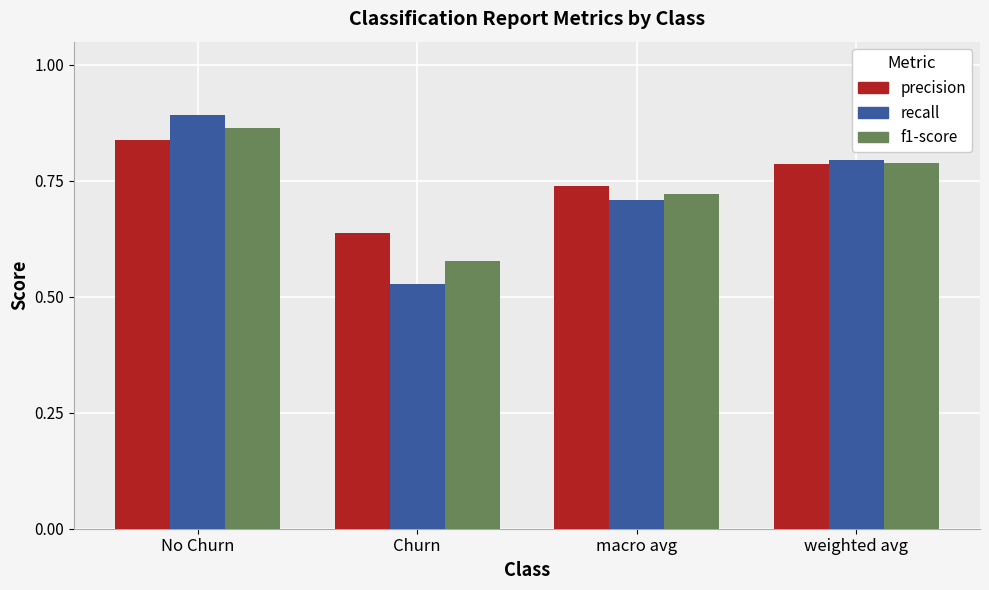

Which category has the highest value in the precision series?

No Churn